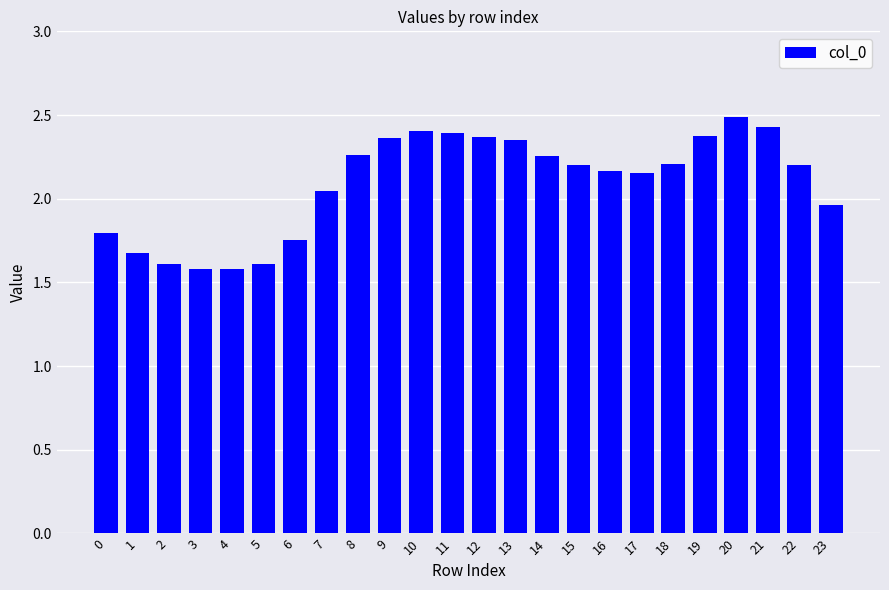

The chart shows a value of 2.2 at 2. True or false?

False